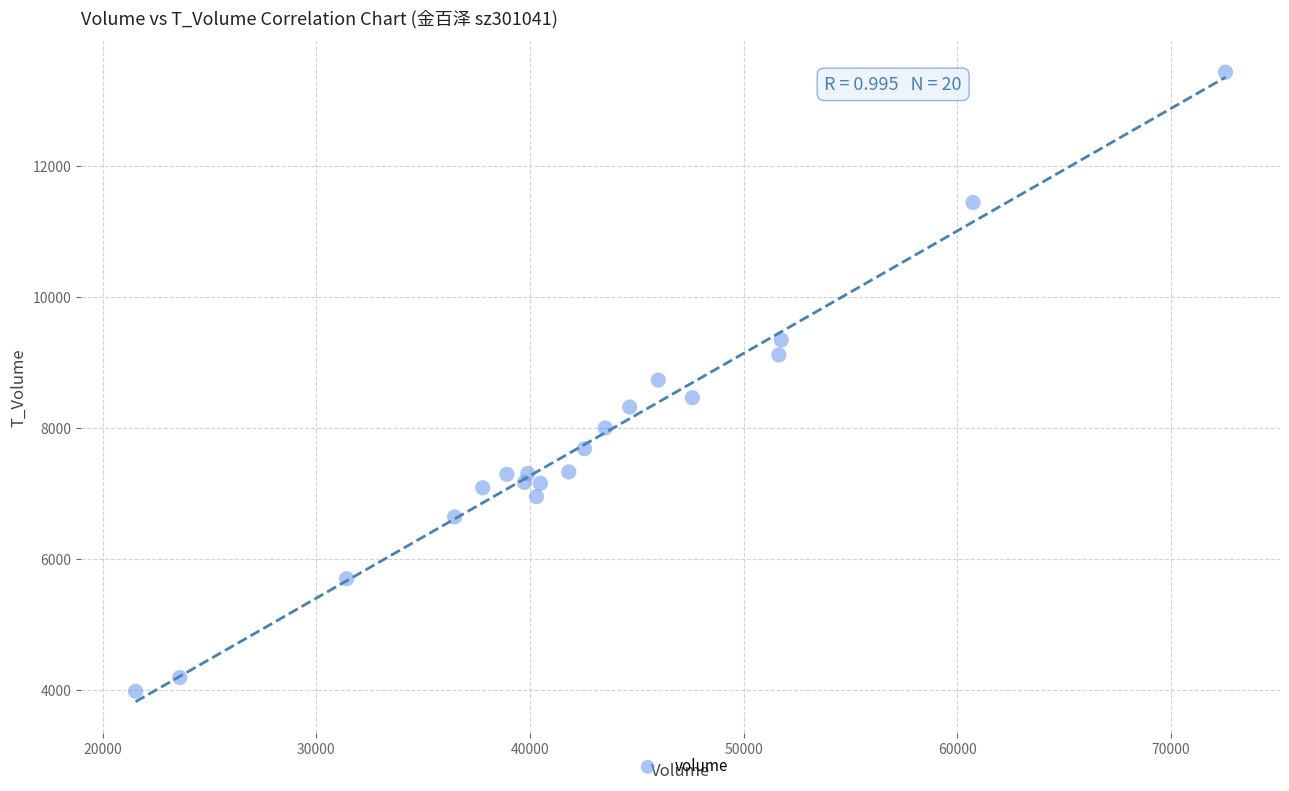

What is the range of X values (max minus min)?

51000